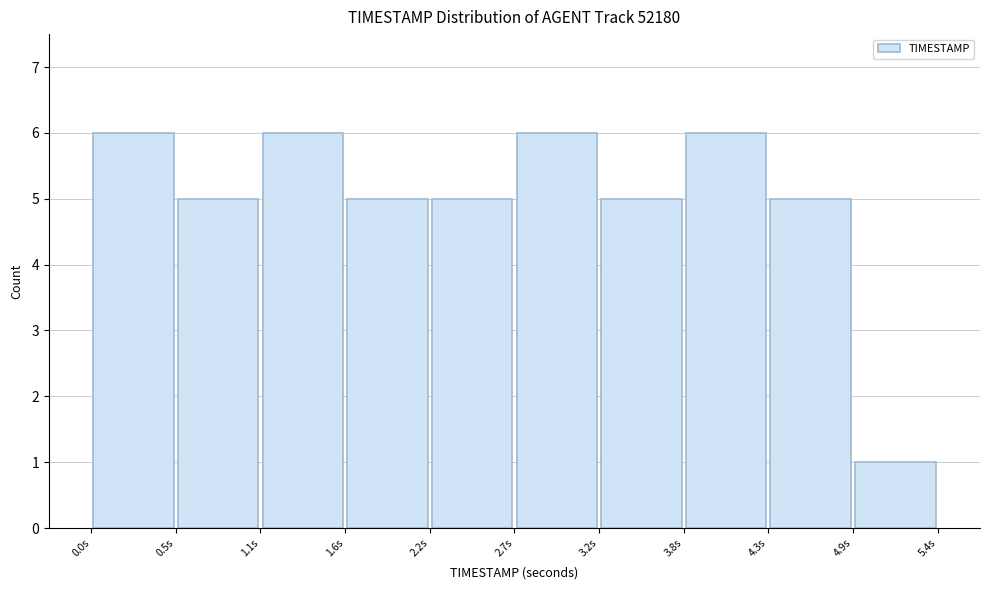

Reading left to right, list every bar in this chart as the range it spans on the x-axis followed by its height. Neither the bar edges nor the heights are printed on the chart, so give them approximately, as read against the axes.

0.00 to 0.54: 6
0.54 to 1.08: 5
1.08 to 1.62: 6
1.62 to 2.16: 5
2.16 to 2.70: 5
2.70 to 3.24: 6
3.24 to 3.78: 5
3.78 to 4.32: 6
4.32 to 4.86: 5
4.86 to 5.40: 1